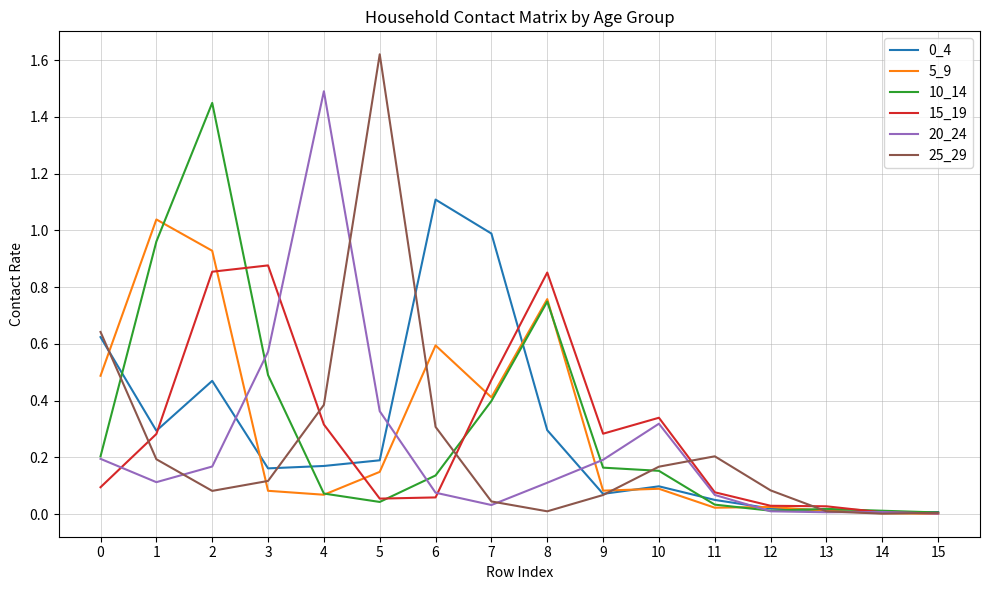

Which category has the highest value across all series?

5